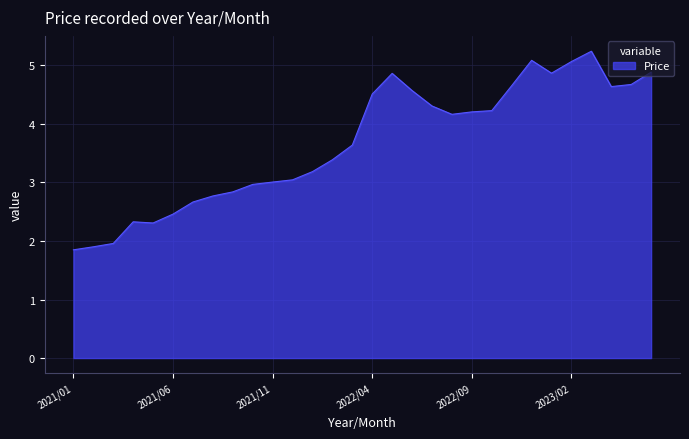

What is the maximum value shown in the chart?

5.2